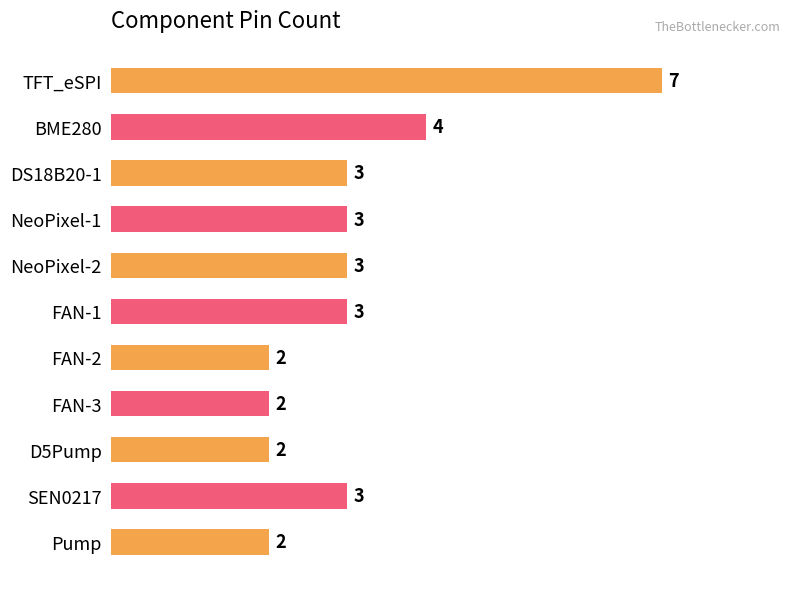

How many bars are there in total?

11